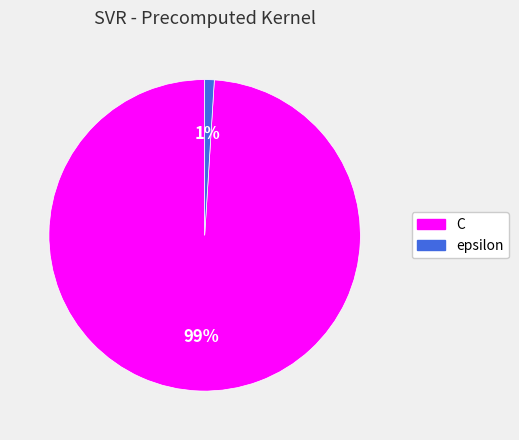

Does C represent more than half of the total?

Yes